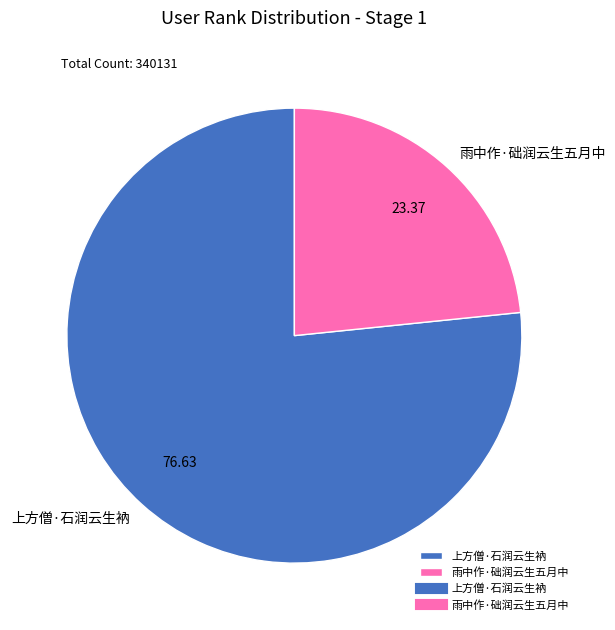

Combined, do 上方僧·石润云生衲 and 雨中作·础润云生五月中 account for over 50%?

Yes